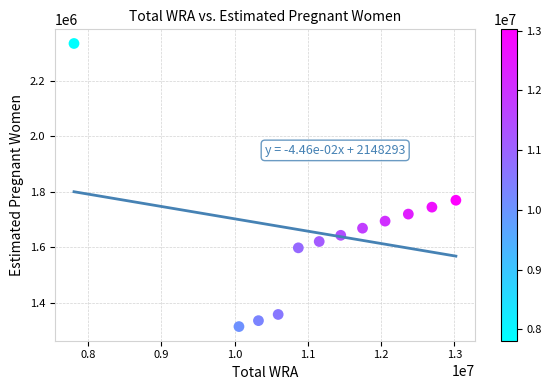

What Y value in the scatter plot is closest to 1824104?

1769163.9